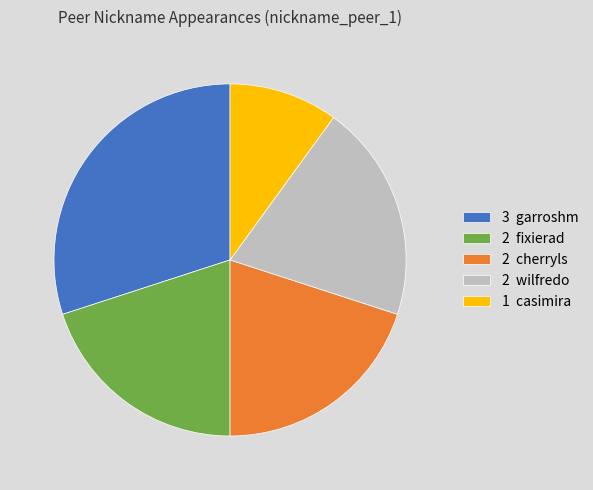

Is there any slice that represents more than half of the pie?

No